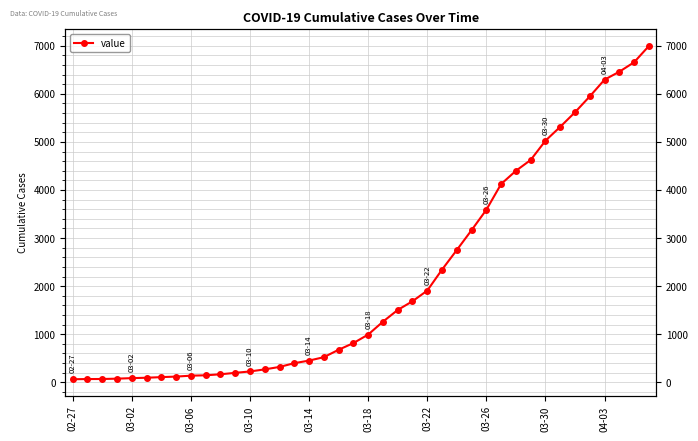

Does the chart have visible grid lines?

Yes